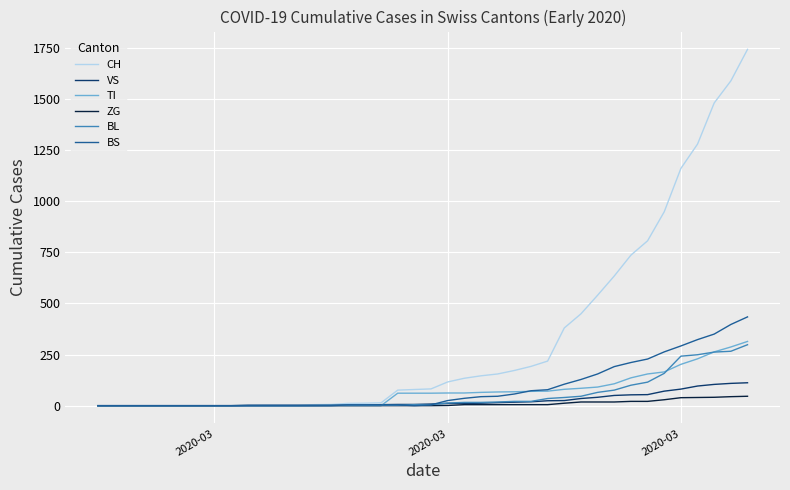

Which series has the widest spread of values?

CH